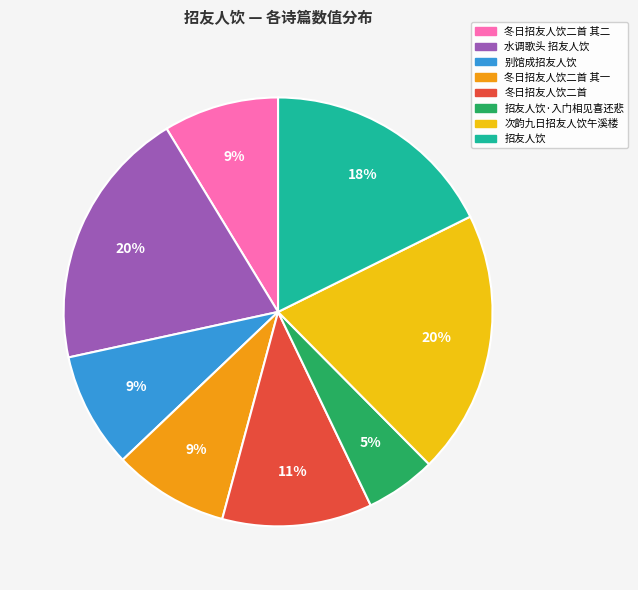

Is there a majority slice in this chart?

No